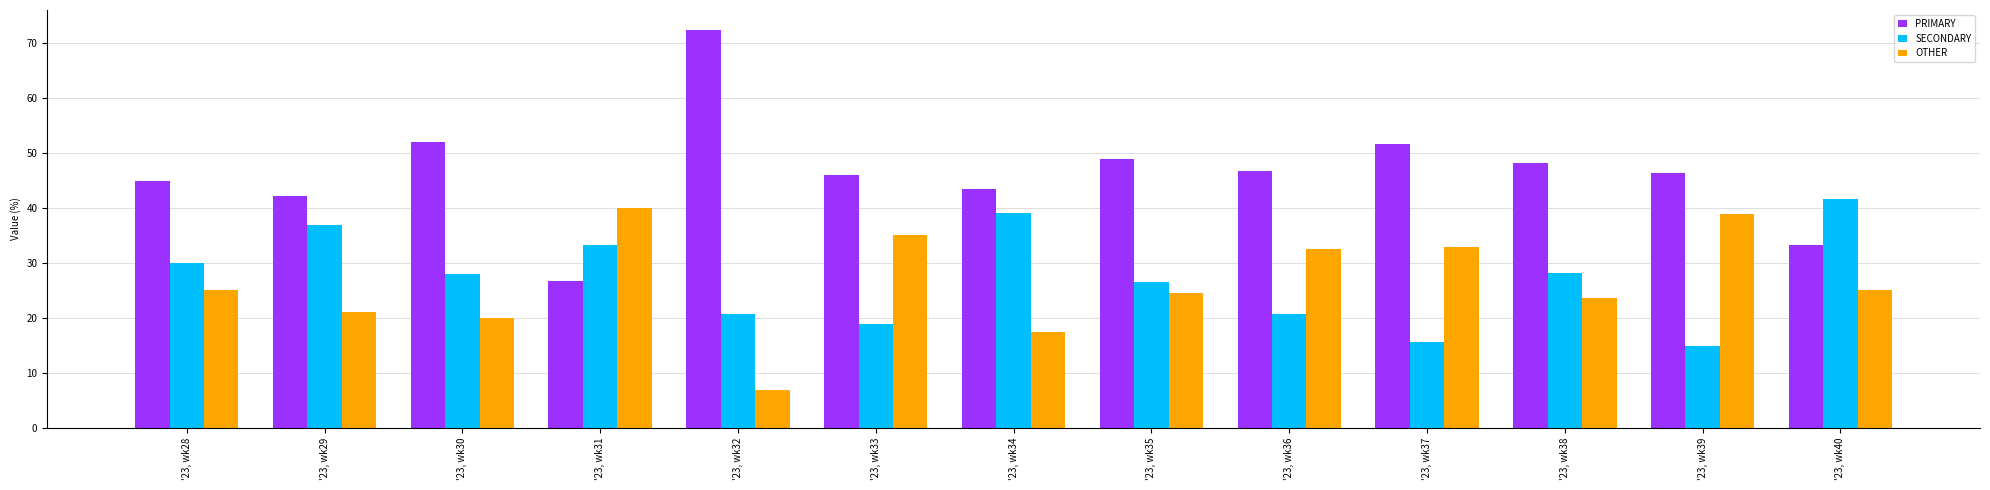

What is the value of the PRIMARY bar at the 6th from the left?

45.9